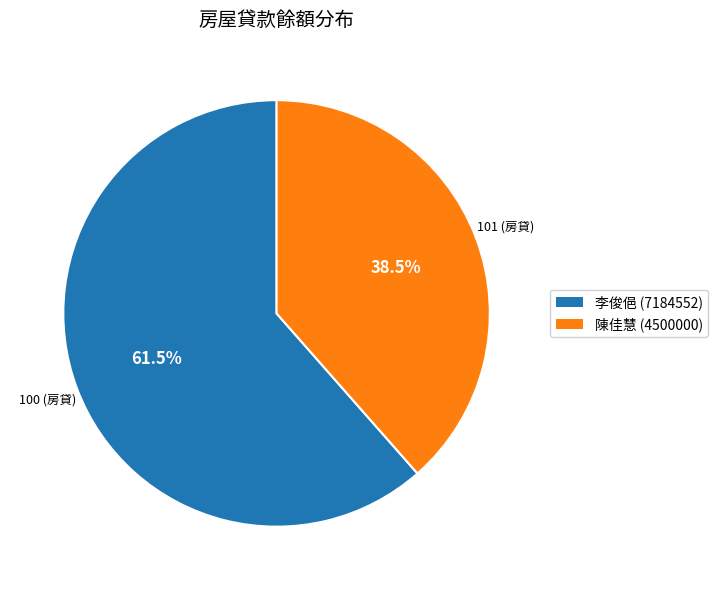

Is there any slice that represents more than half of the pie?

Yes